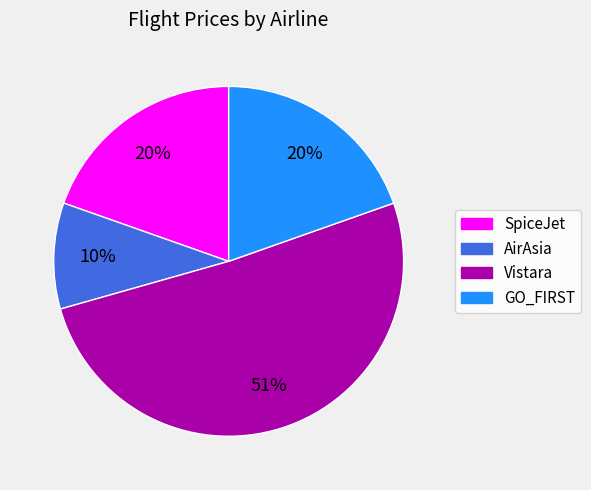

Is there any slice that represents more than half of the pie?

Yes